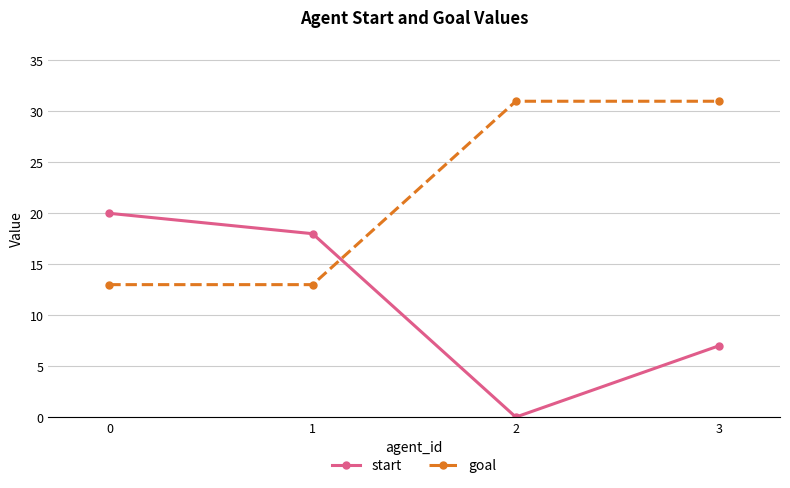

True or false: start has a value of 0 at 2.

True